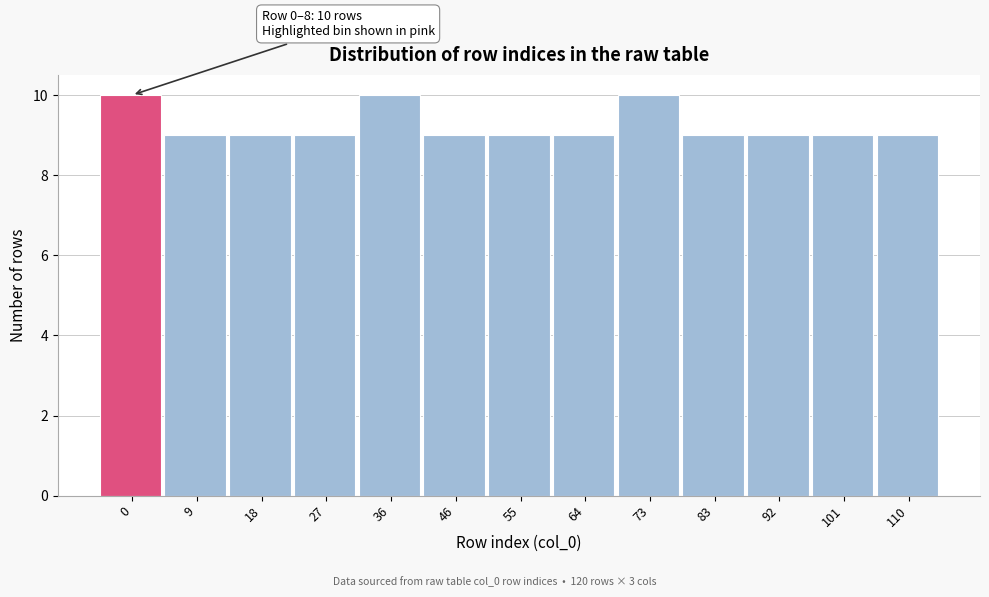

Reading left to right, list all the values displayed in this chart.

0=10	9=9	18=9	27=9	36=10	46=9	55=9	64=9	73=10	83=9	92=9	101=9	110=9